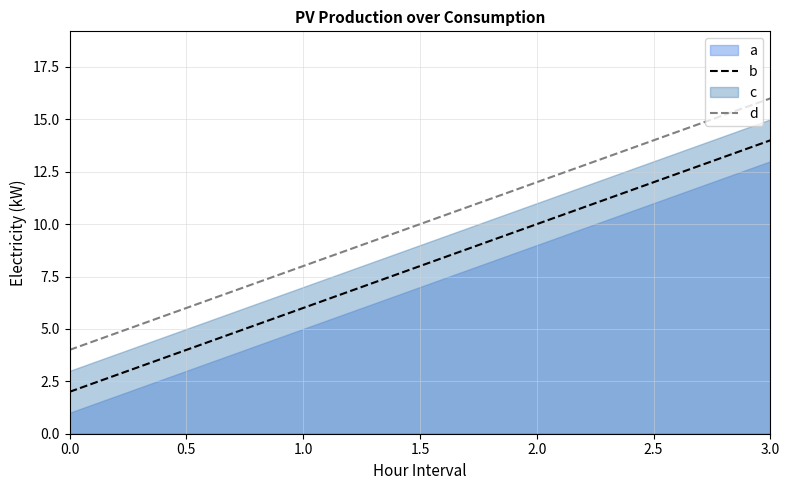

How many data points in b are above 10?

1